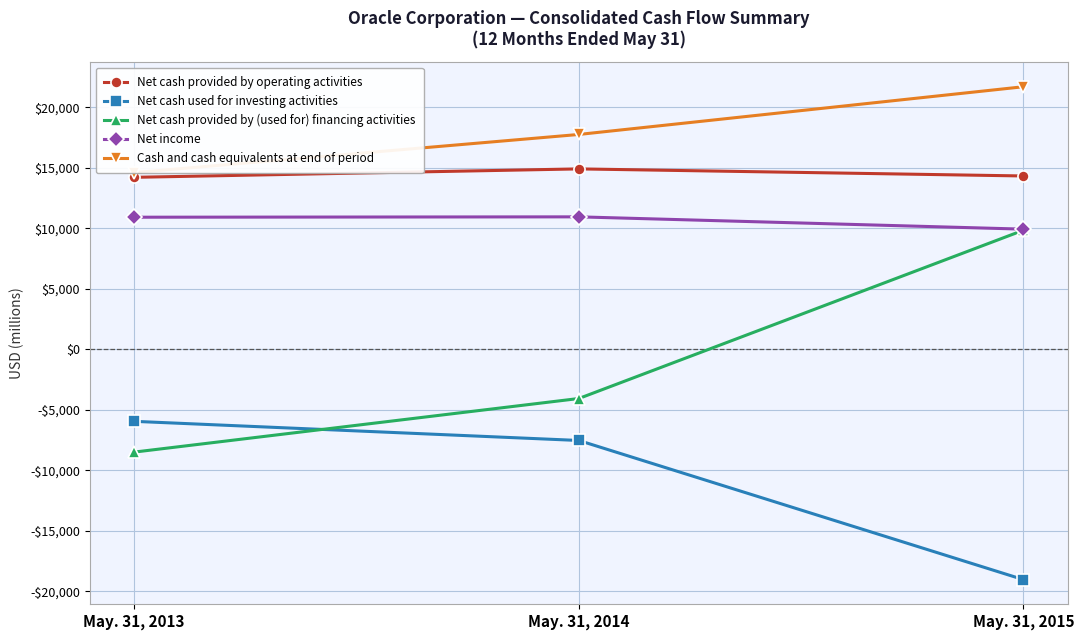

At how many categories does at least one series exceed -8638?

3